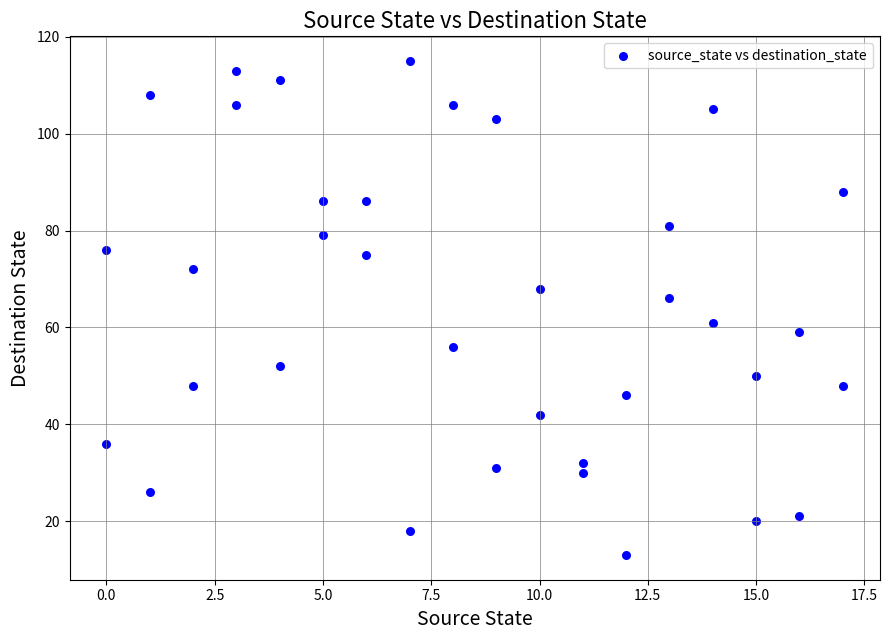

What is the range of X values (max minus min)?

17